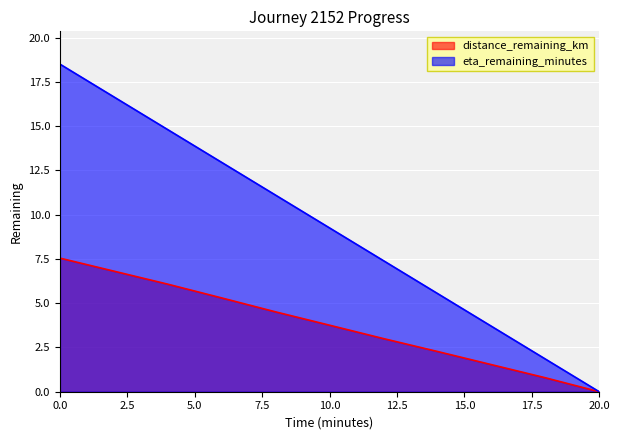

True or false: distance_remaining_km and eta_remaining_minutes intersect in this chart.

False